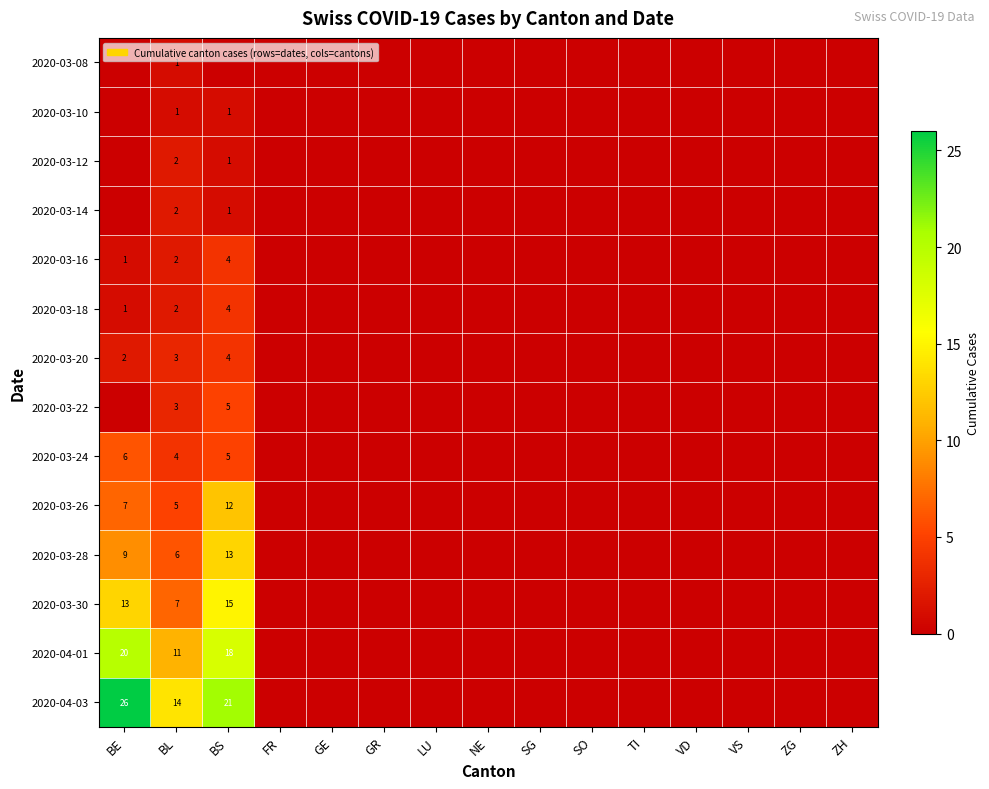

Is it true that 2020-04-03 equals 14 at BL?

True